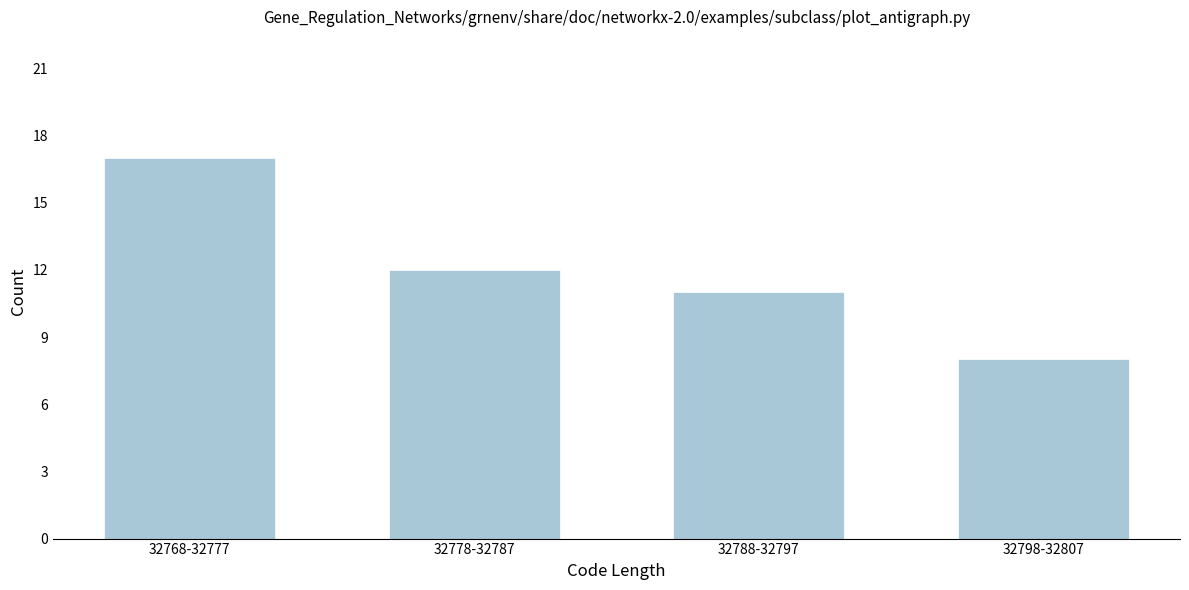

Reading right to left, what are all the values shown in this chart?

32798-32807=8	32788-32797=11	32778-32787=12	32768-32777=17